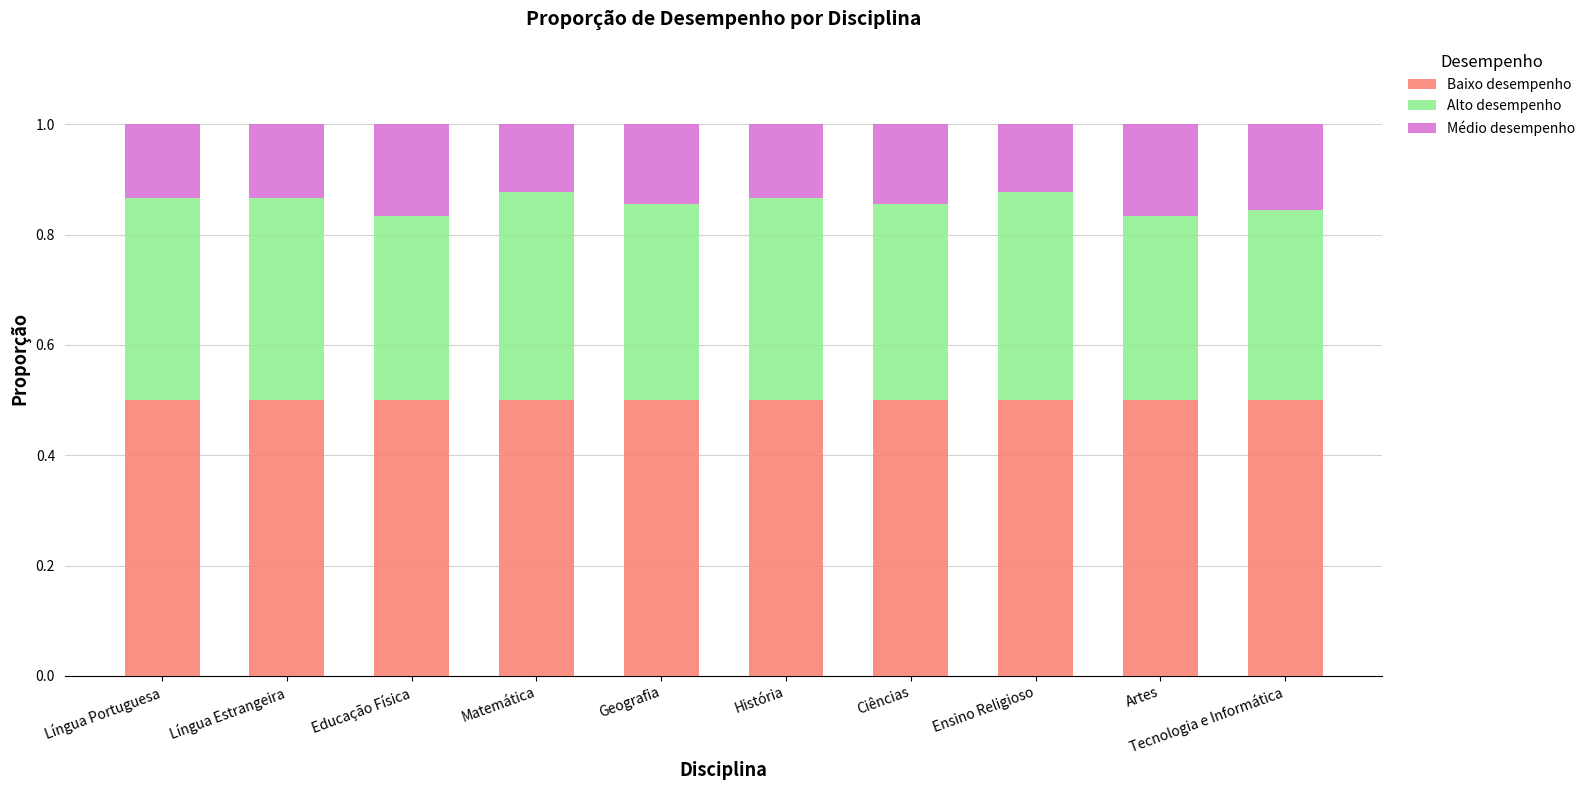

What value does the Baixo desempenho series have at Ciências?

0.5